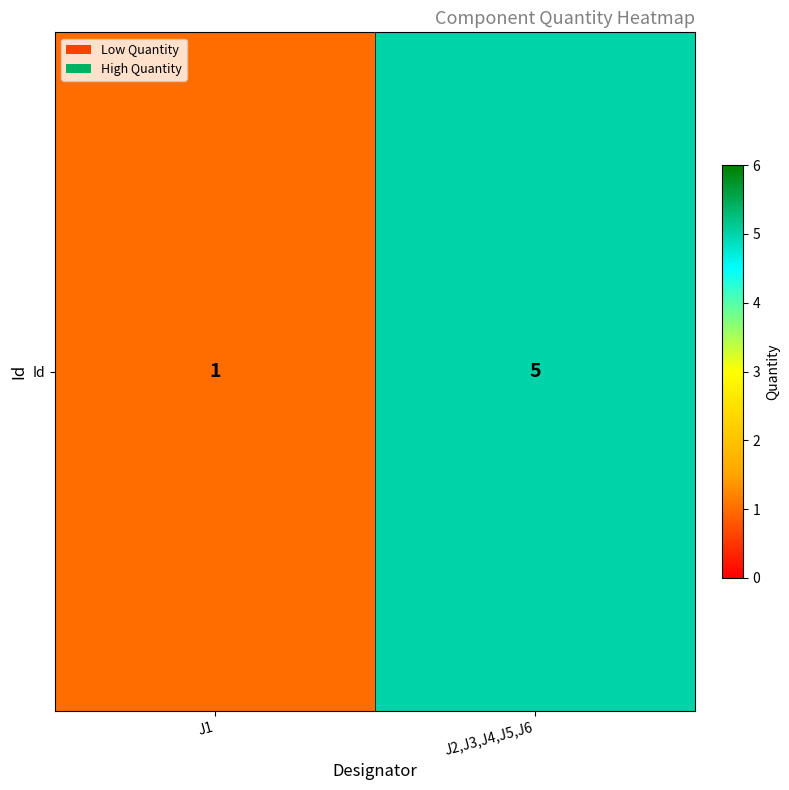

List the labels in order of value, smallest first.

J1, J2,J3,J4,J5,J6